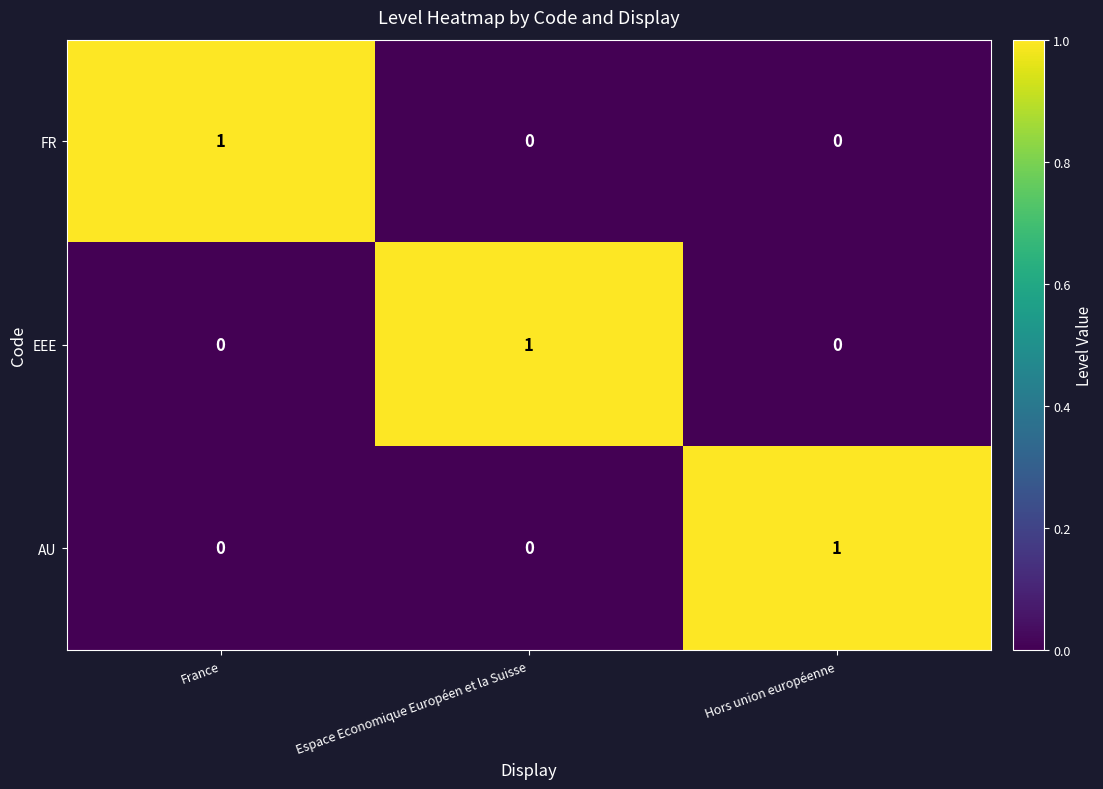

Reading left to right, extract all data points from this chart.

FR: France=1	Espace Economique Européen et la Suisse=0	Hors union européenne=0
EEE: France=0	Espace Economique Européen et la Suisse=1	Hors union européenne=0
AU: France=0	Espace Economique Européen et la Suisse=0	Hors union européenne=1